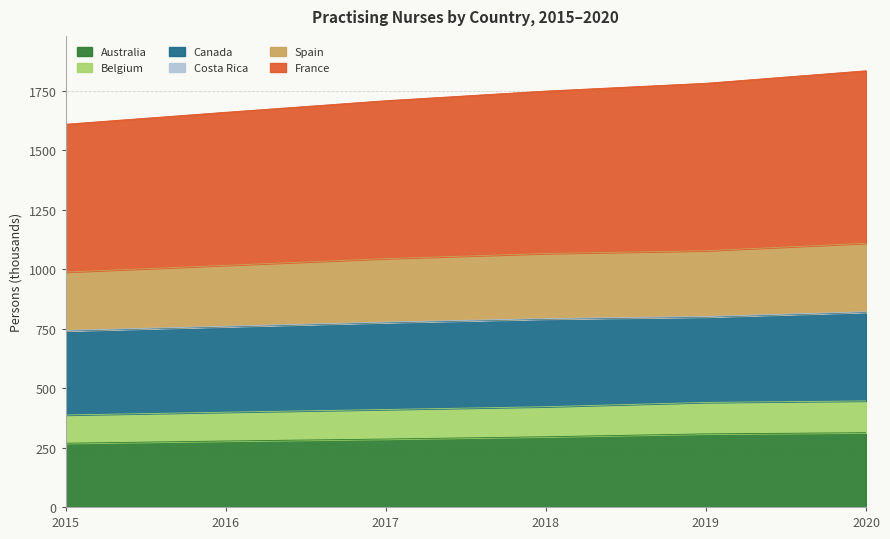

Does the chart have visible grid lines?

Yes